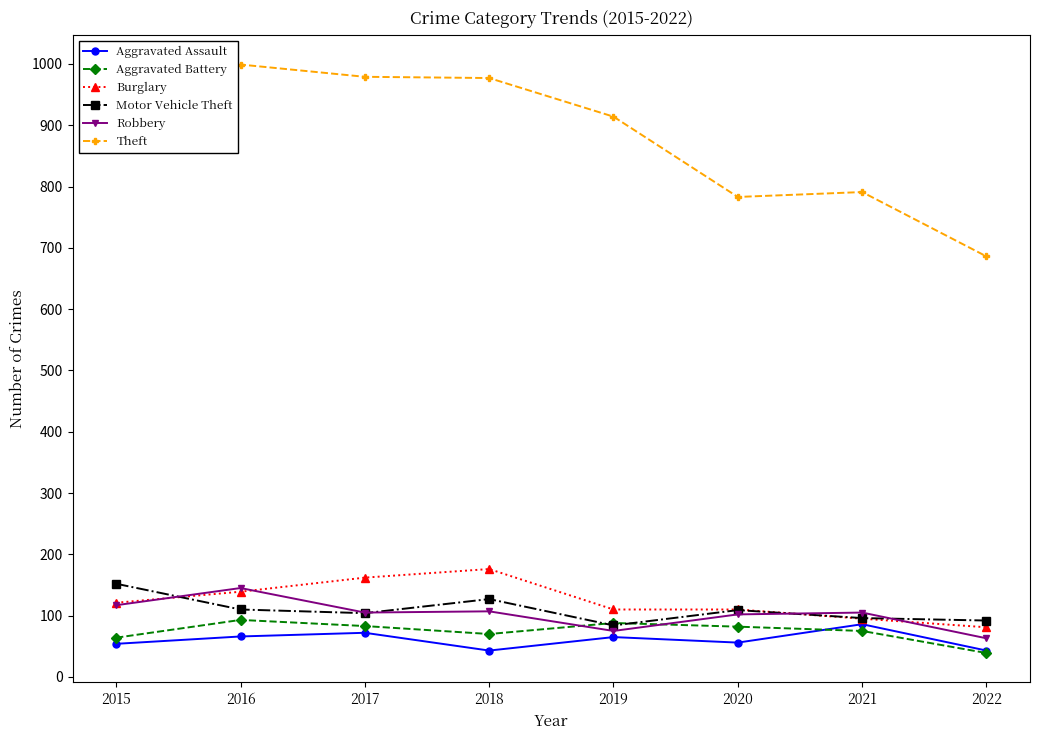

Does the chart display data point markers on the line(s)?

Yes